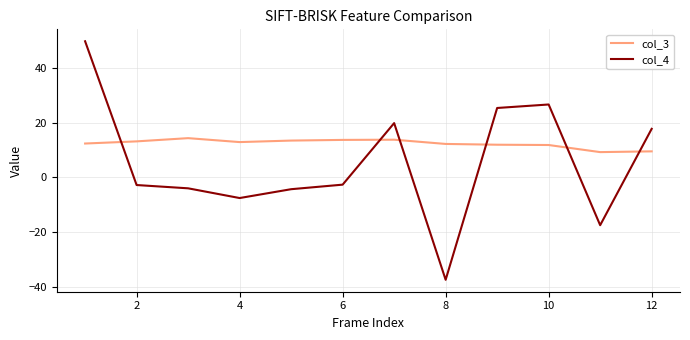

How many interior local peaks does the col_4 series have?

2